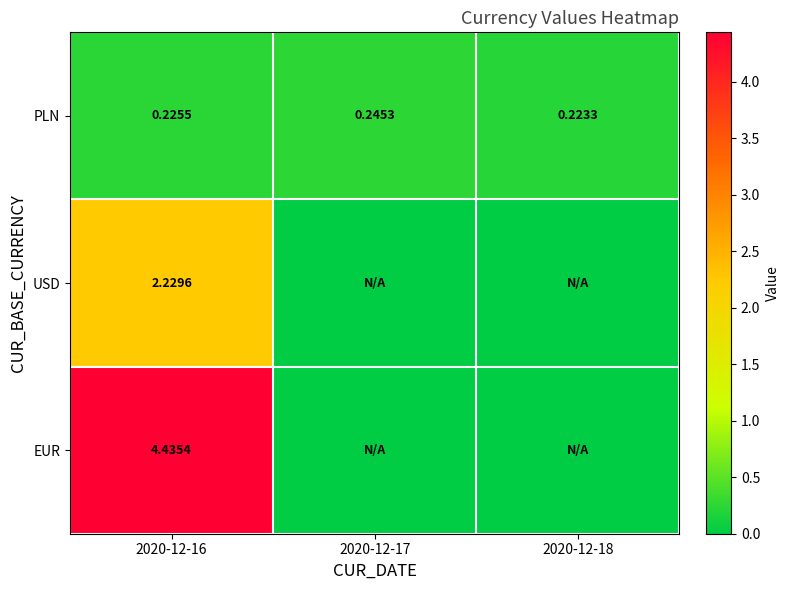

How many PLN values are between 0 and 1?

3